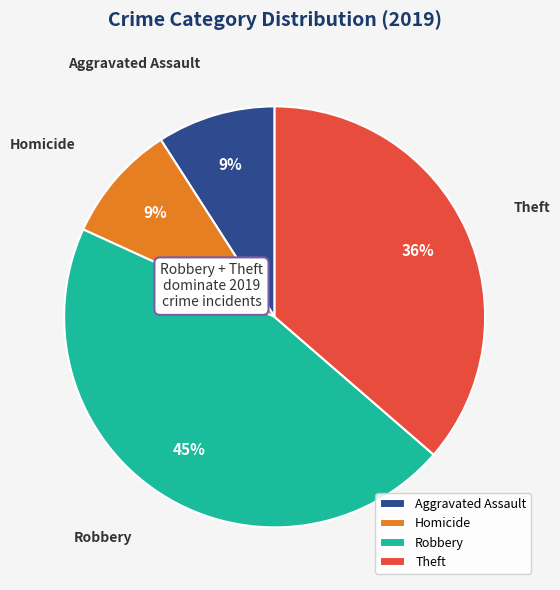

Is the sum of Theft and Robbery greater than half?

Yes